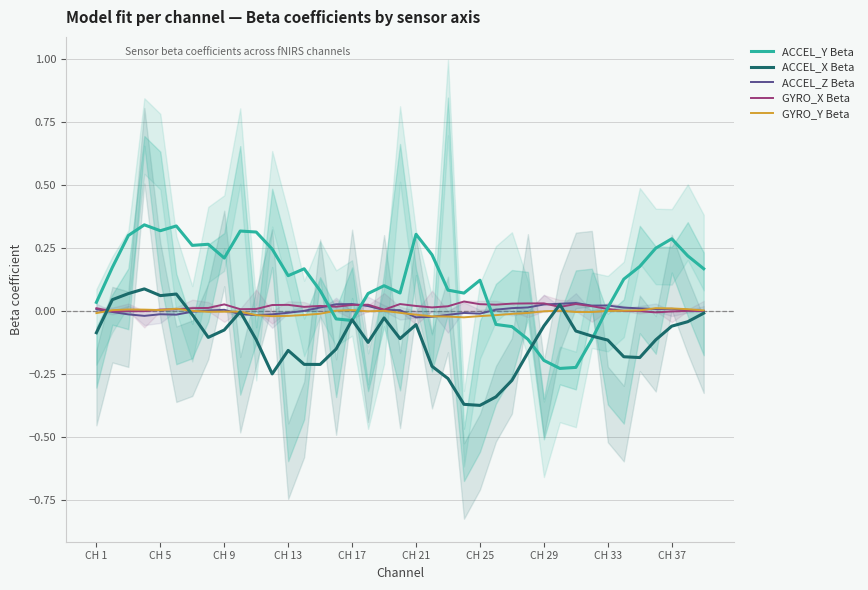

What is the maximum value for ACCEL_Y Beta?

0.3